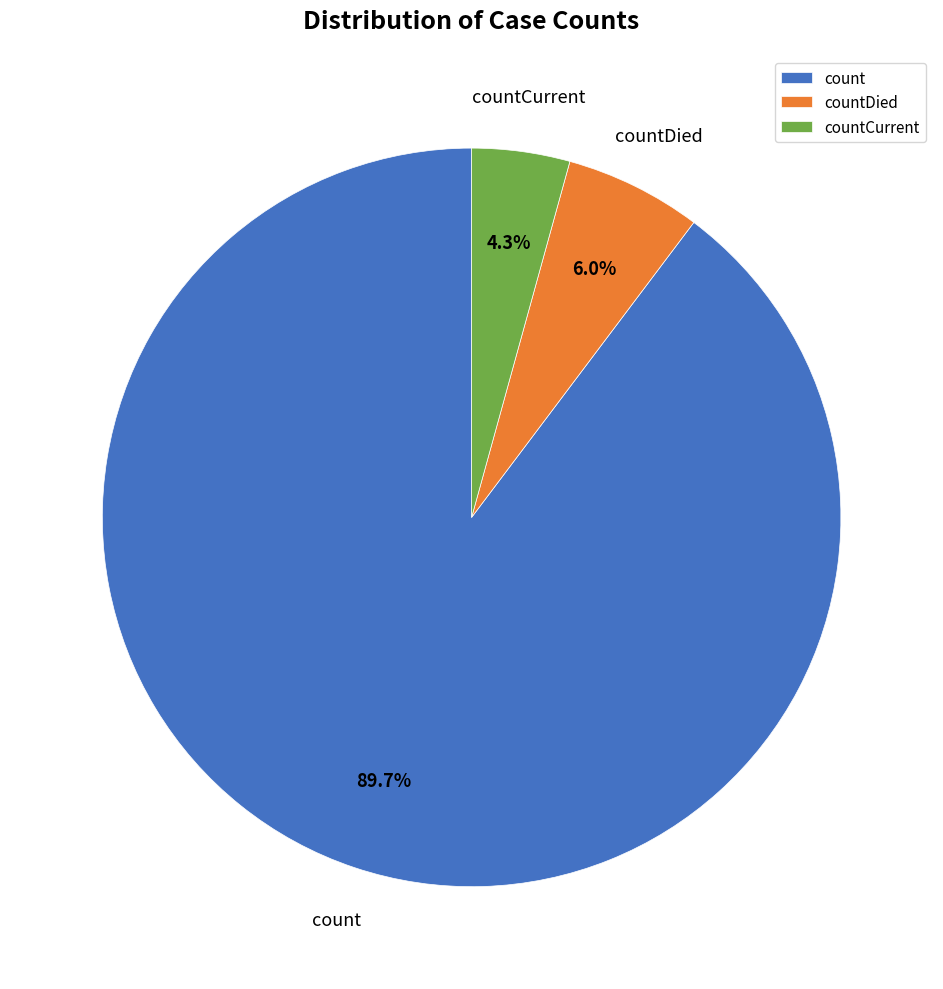

Is it true that countDied is 6% of the pie?

True